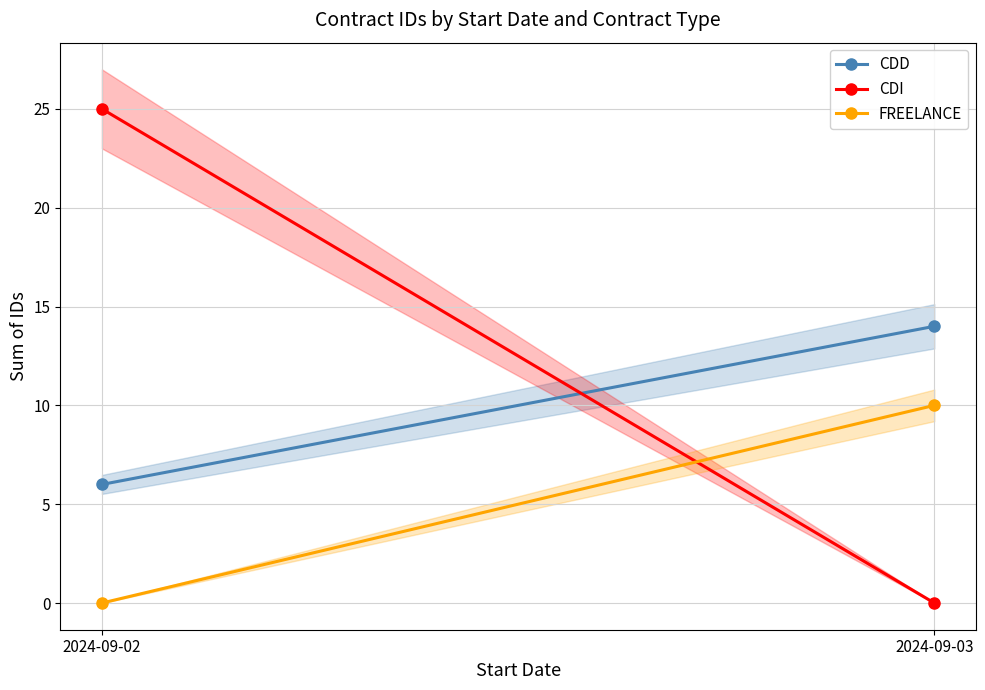

What is the difference between the maximum and minimum values in the FREELANCE series?

10